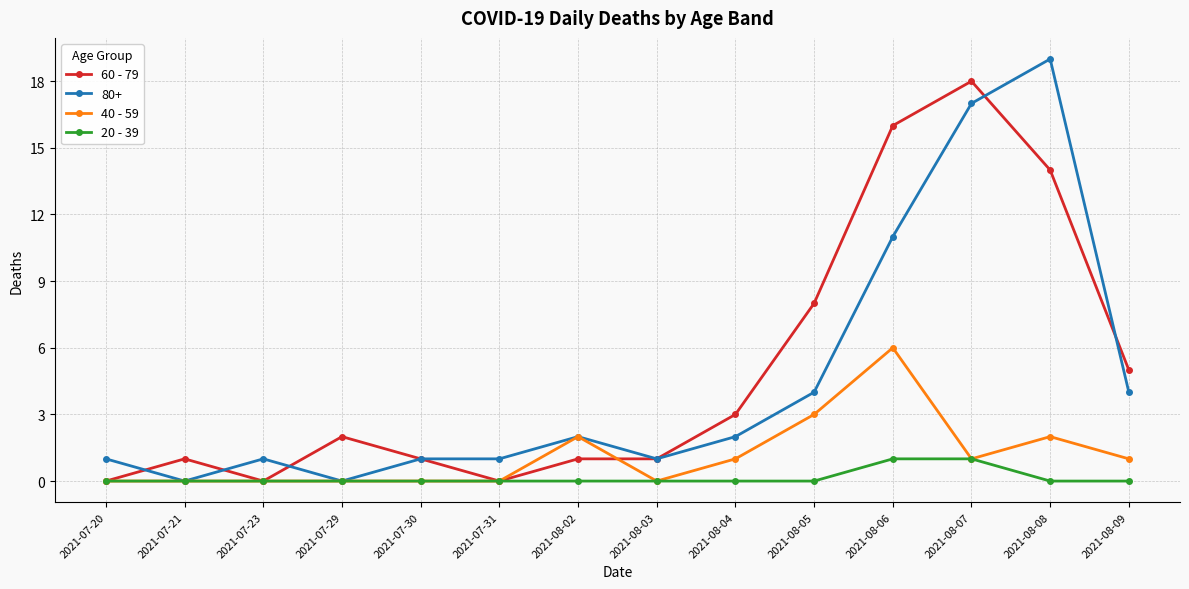

Is the value of 80+ at 2021-08-05 greater than the value of 60 - 79 at 2021-08-02?

Yes